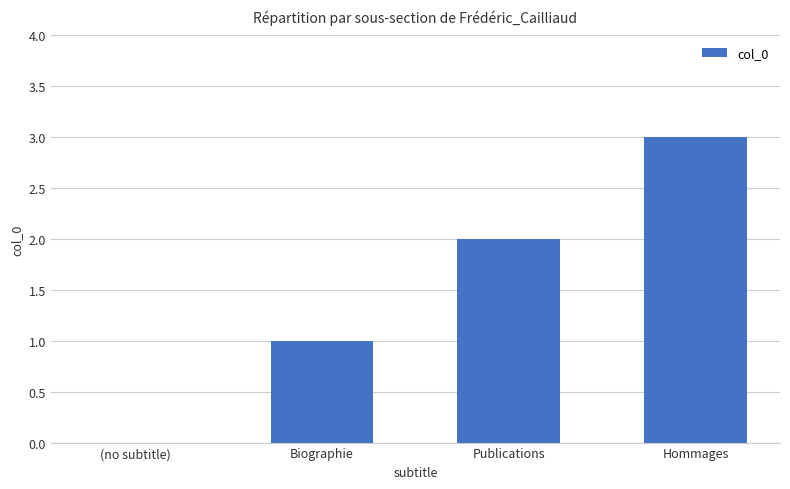

Reading left to right, extract all data points from this chart.

0	1	2	3